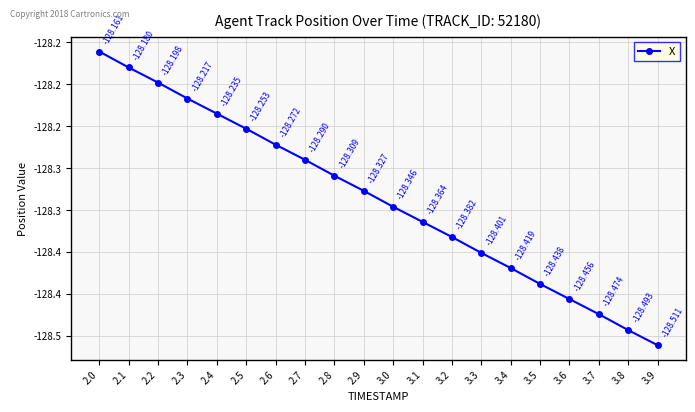

Reading left to right, list all the values displayed in this chart.

2.0=-128.2	2.1=-128.2	2.2=-128.2	2.3=-128.2	2.4=-128.2	2.5=-128.3	2.6=-128.3	2.7=-128.3	2.8=-128.3	2.9=-128.3	3.0=-128.3	3.1=-128.4	3.2=-128.4	3.3=-128.4	3.4=-128.4	3.5=-128.4	3.6=-128.5	3.7=-128.5	3.8=-128.5	3.9=-128.5